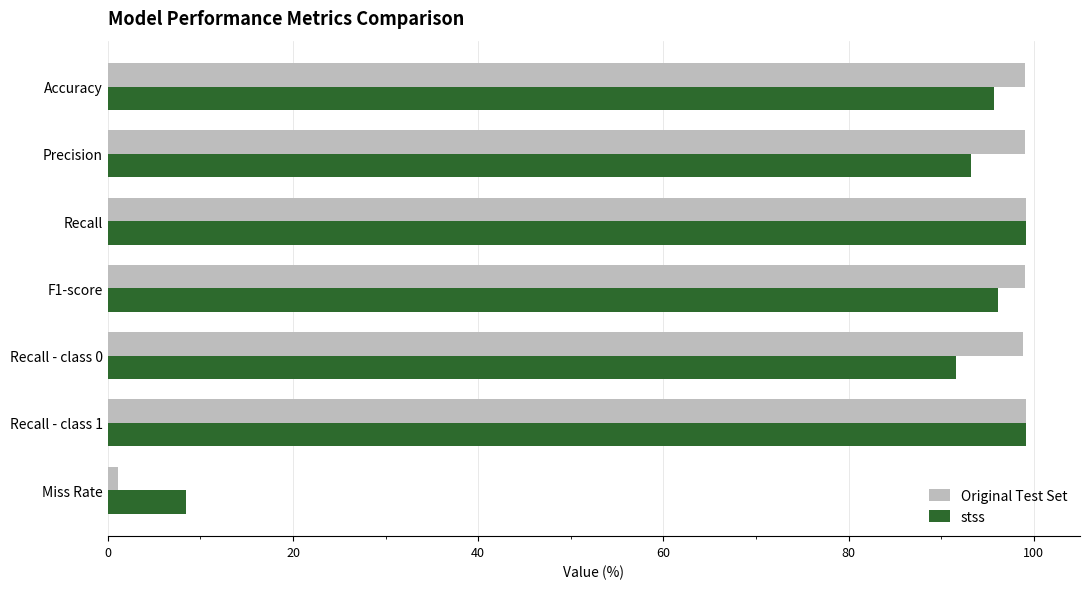

Is it true that stss equals 99.2 at Recall?

True